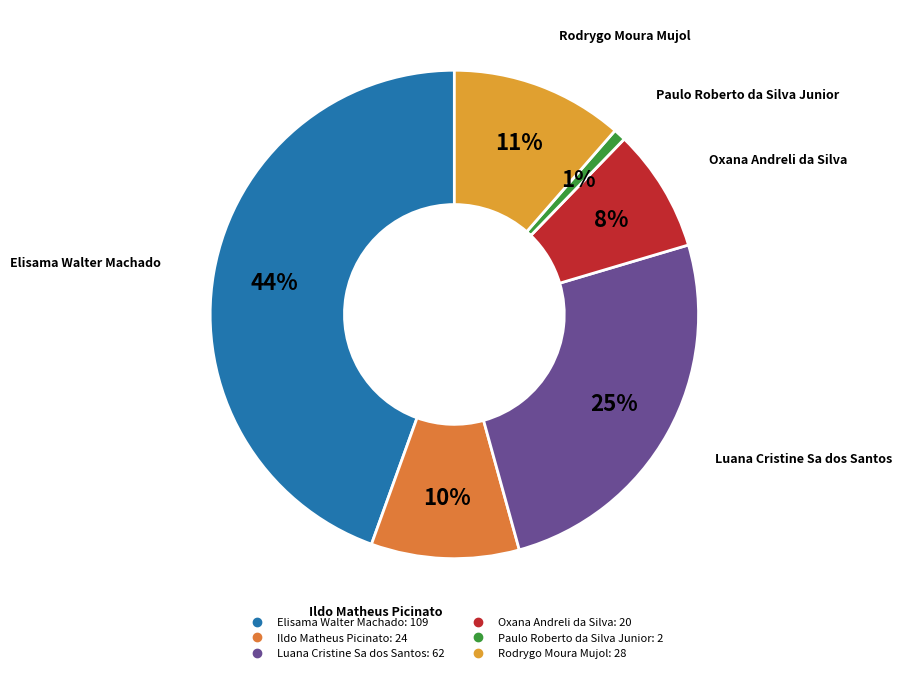

To the nearest percent, what portion does Ildo Matheus Picinato represent?

10%